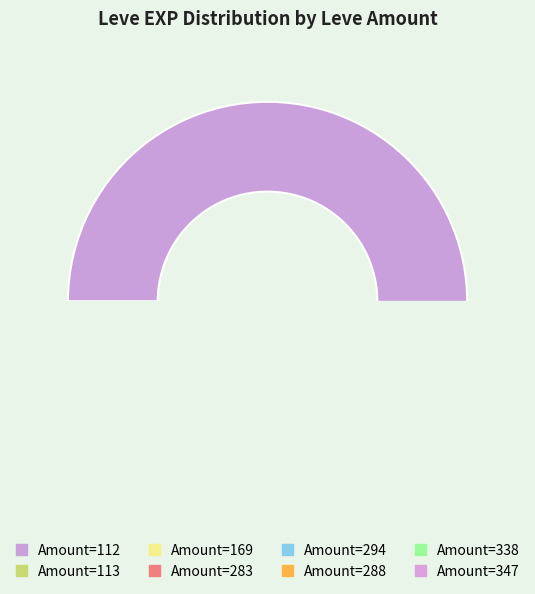

Combined, do 6 and 1 account for over 50%?

No